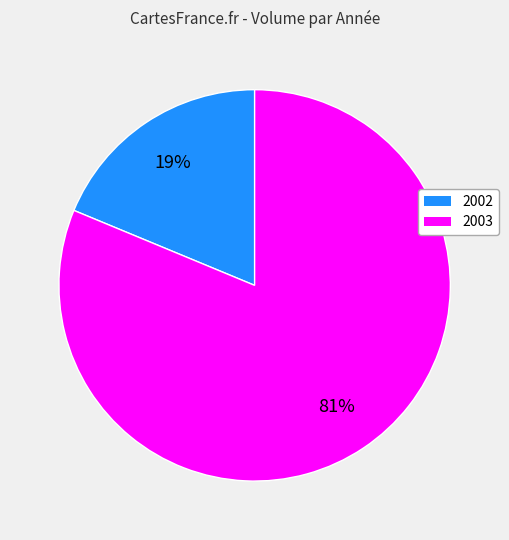

To the nearest percent, what is the average slice percentage?

50%